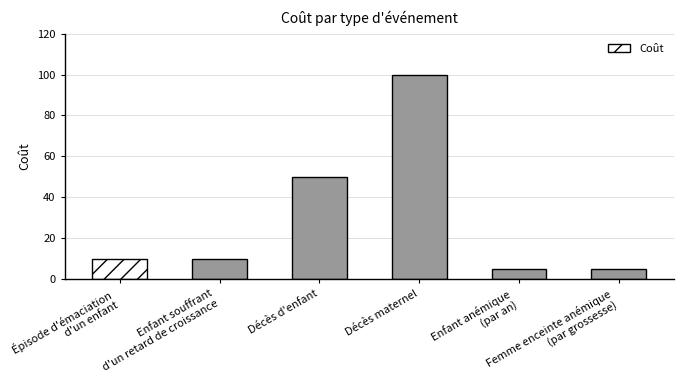

Between Femme enceinte anémique
(par grossesse) and Épisode d'émaciation
d'un enfant, which is larger?

Épisode d'émaciation
d'un enfant